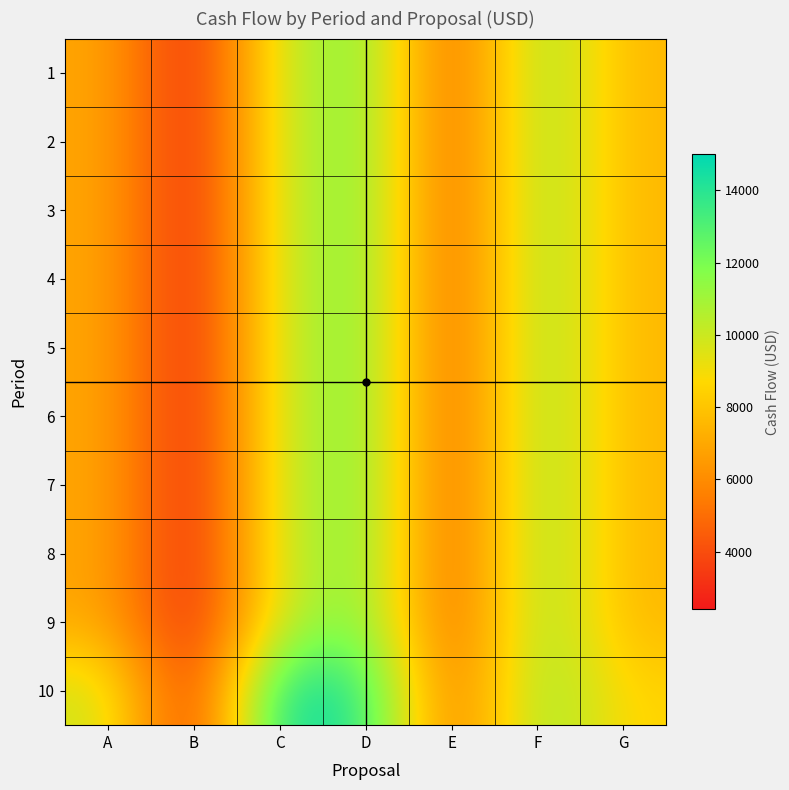

What is the total value across all series at F?

115000